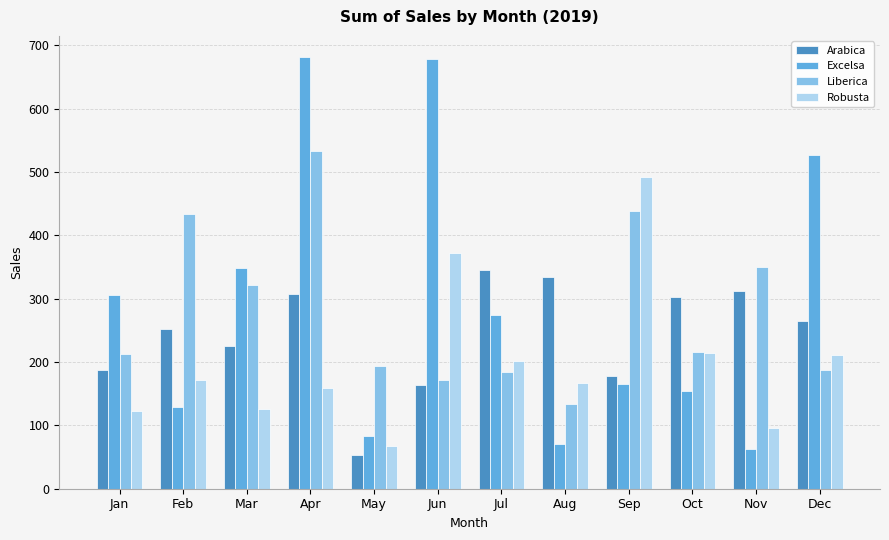

How many bars are there in total?

48